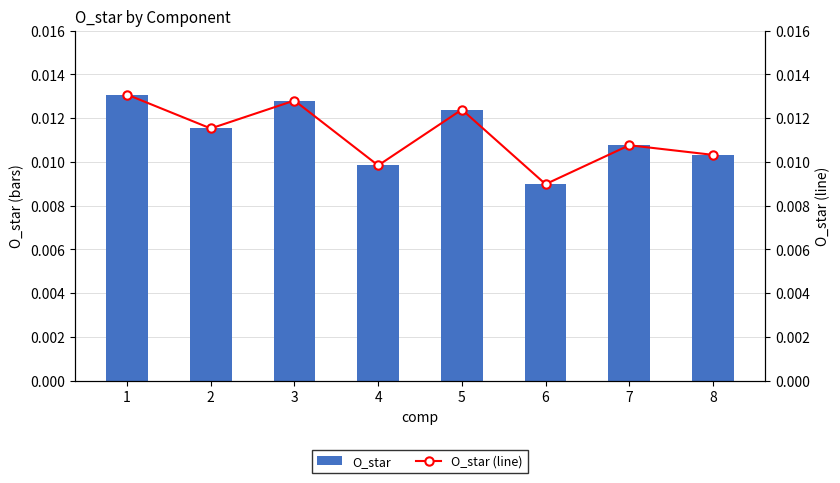

The value of O_star (line) at 8 is 0.0. True or false?

False